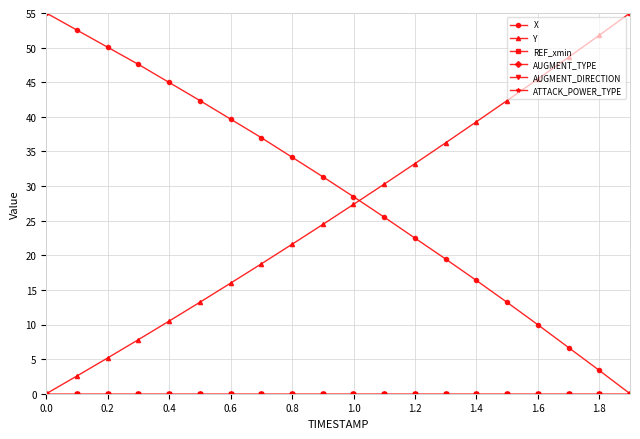

True or false: ATTACK_POWER_TYPE and AUGMENT_TYPE intersect in this chart.

False